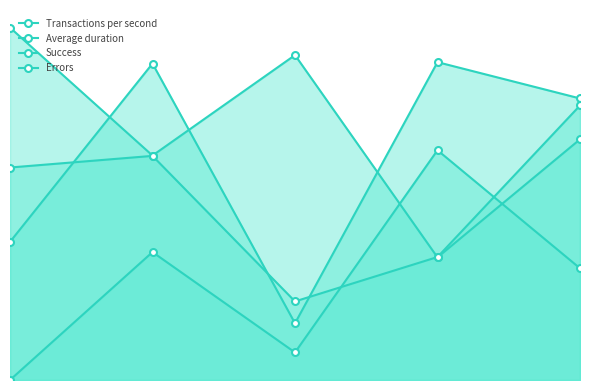

At how many categories does at least one series exceed 0?

5